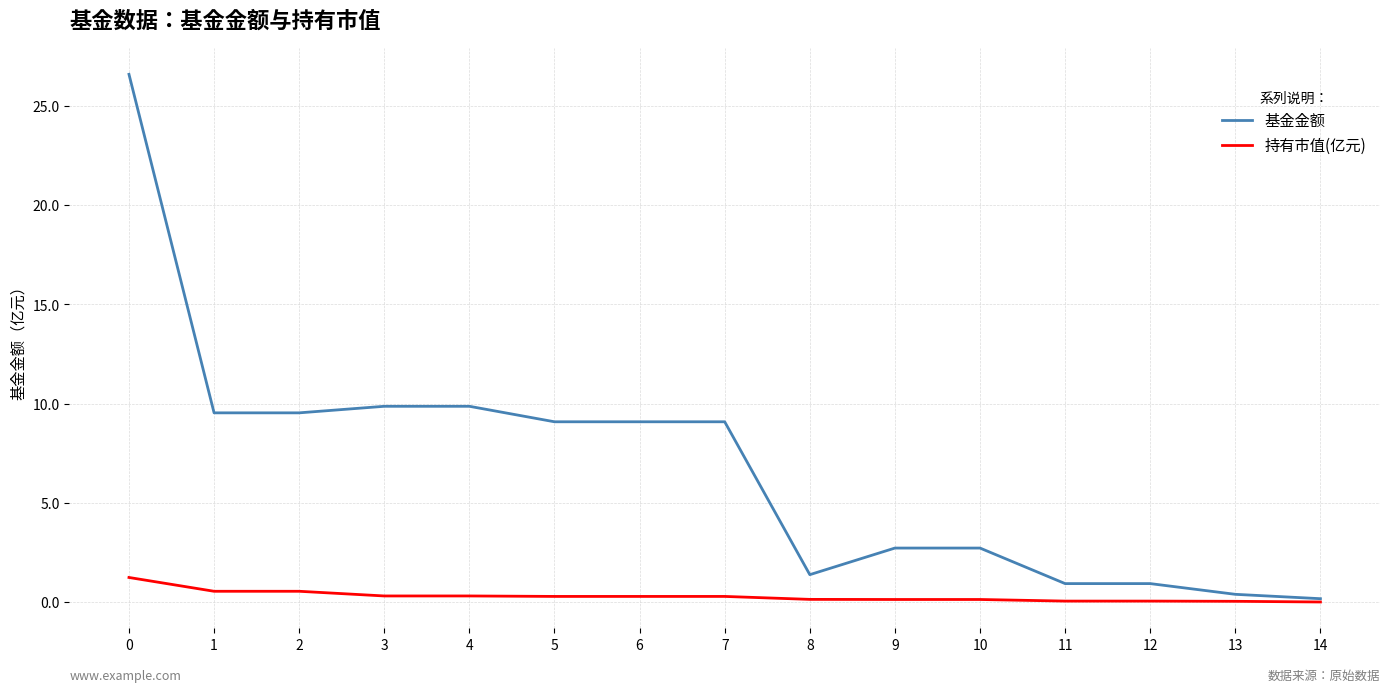

What is the difference between the second highest and second lowest values in the 持有市值(亿元) series?

0.5